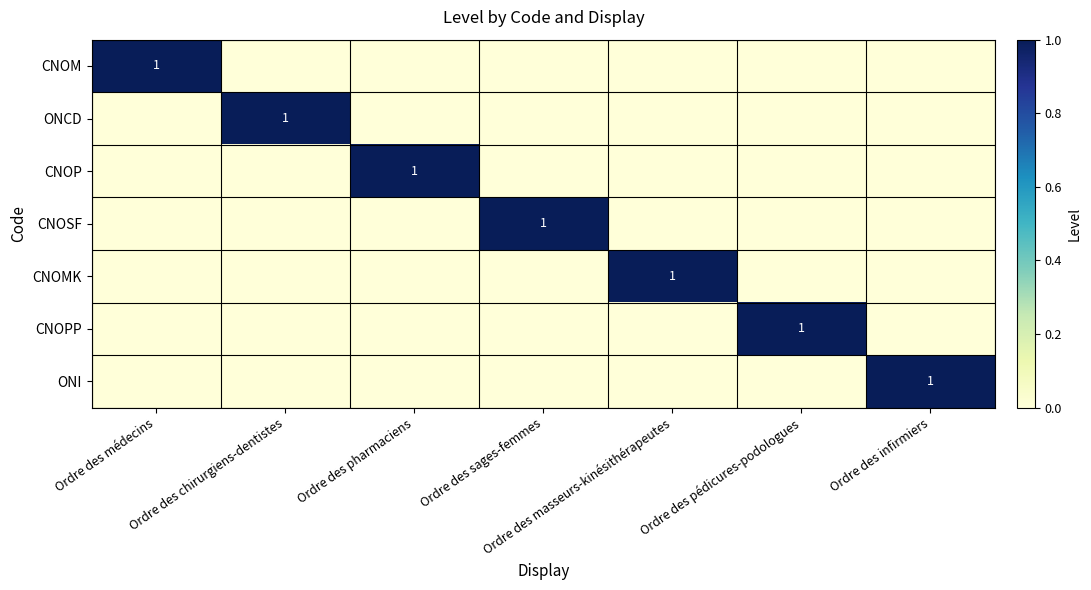

Which series has the widest spread of values?

CNOM